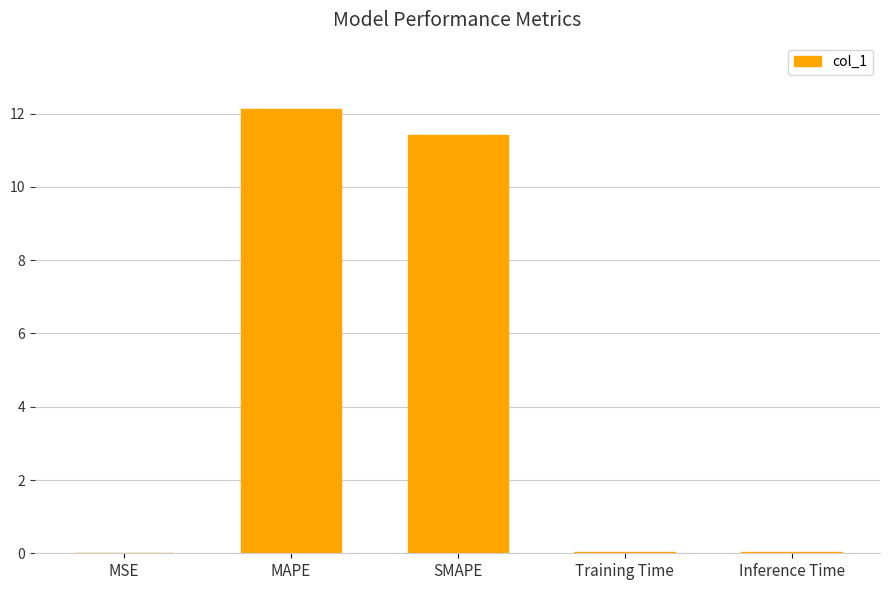

How many data points does each series have?

5